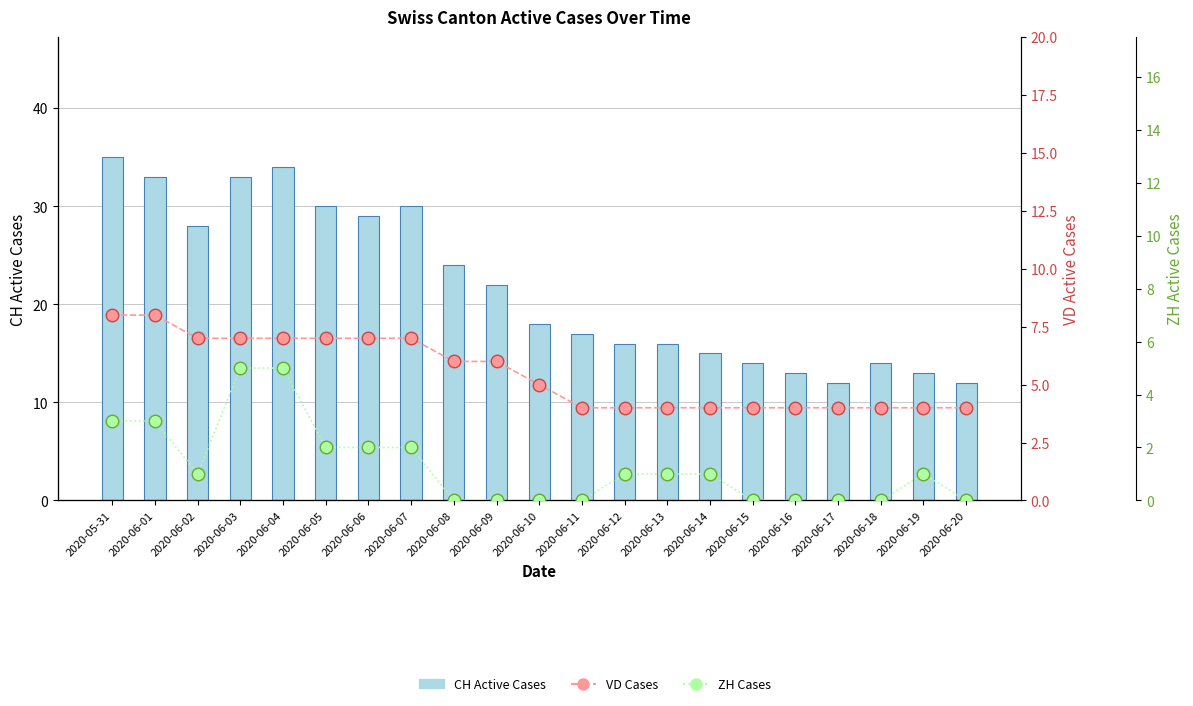

What is the value of the VD Cases bar at the 19th from the left?

4